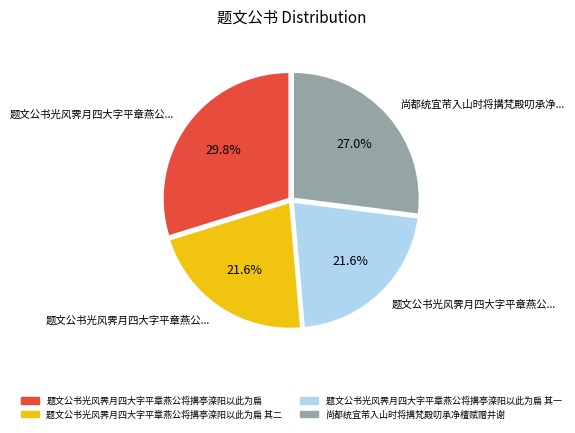

Does any single category account for the majority?

No